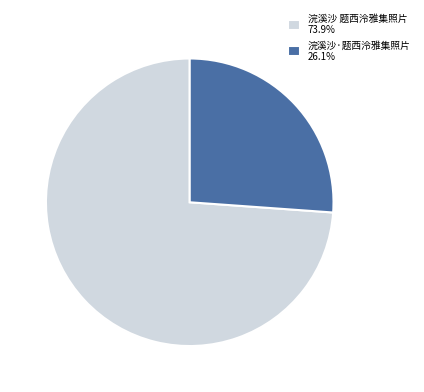

Do 浣溪沙·题西泠雅集照片 and 浣溪沙 题西泠雅集照片 together represent more than half of the pie?

Yes